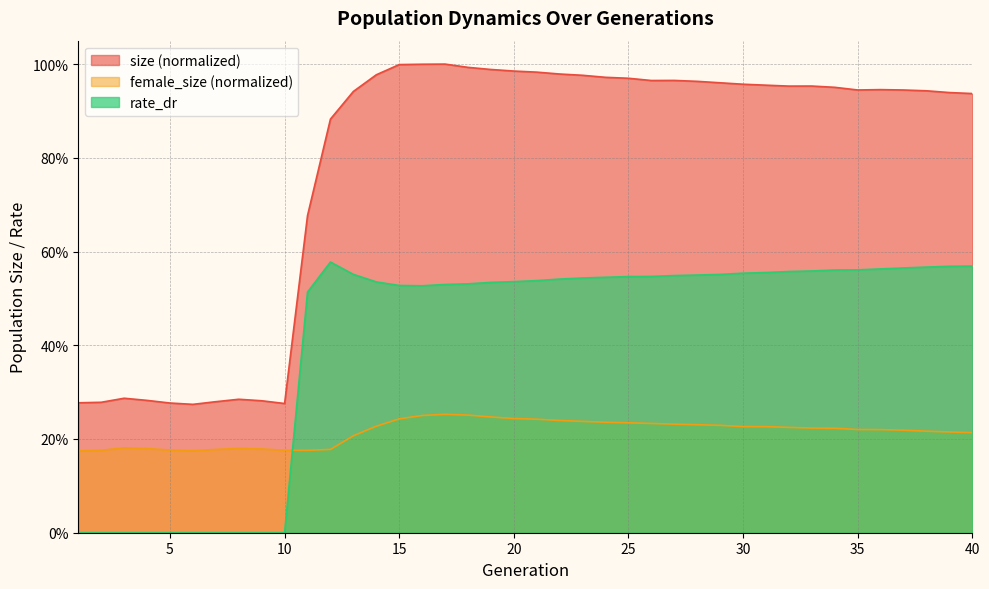

At which category does the chart reach its minimum across all series?

1